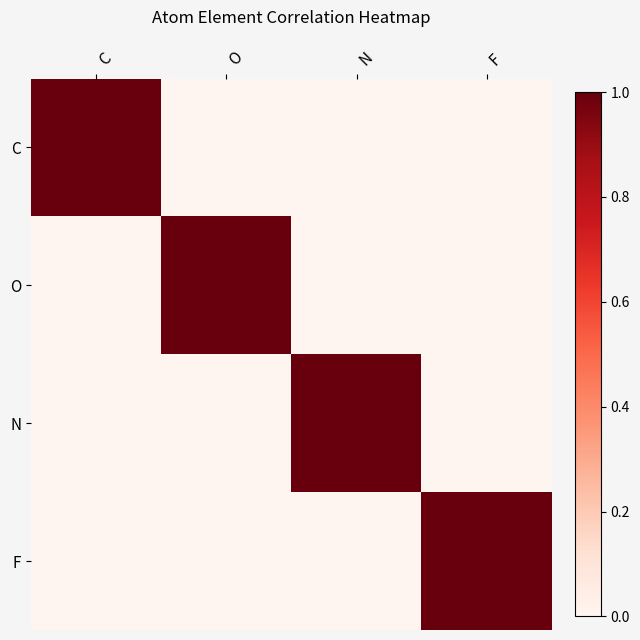

Reading right to left, what are all the values shown in this chart?

C: F=0	N=0	O=0	C=1
O: F=0	N=0	O=1	C=0
N: F=0	N=1	O=0	C=0
F: F=1	N=0	O=0	C=0